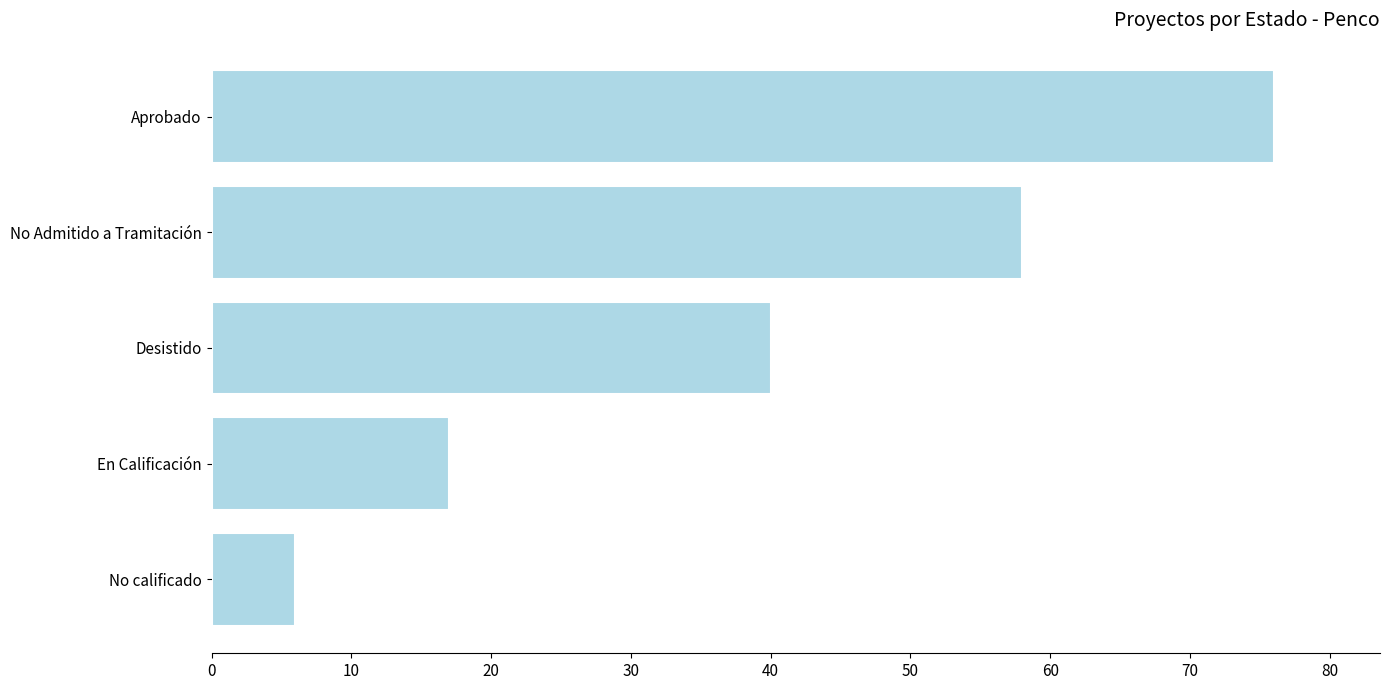

What is the label of the 3rd bar from the bottom?

Desistido